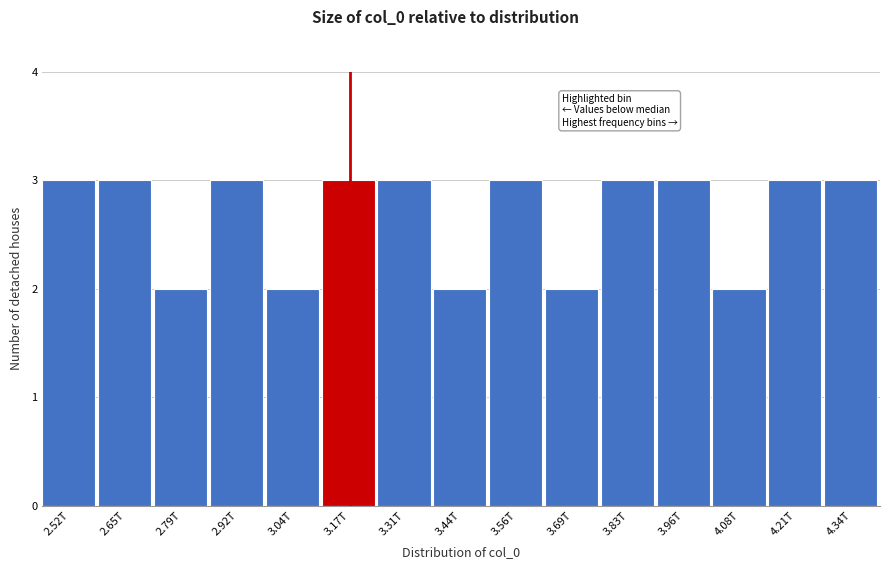

Reading left to right, what are all the values shown in this chart?

2.52T=3	2.65T=3	2.79T=2	2.92T=3	3.04T=2	3.17T=3	3.31T=3	3.44T=2	3.56T=3	3.69T=2	3.83T=3	3.96T=3	4.08T=2	4.21T=3	4.34T=3